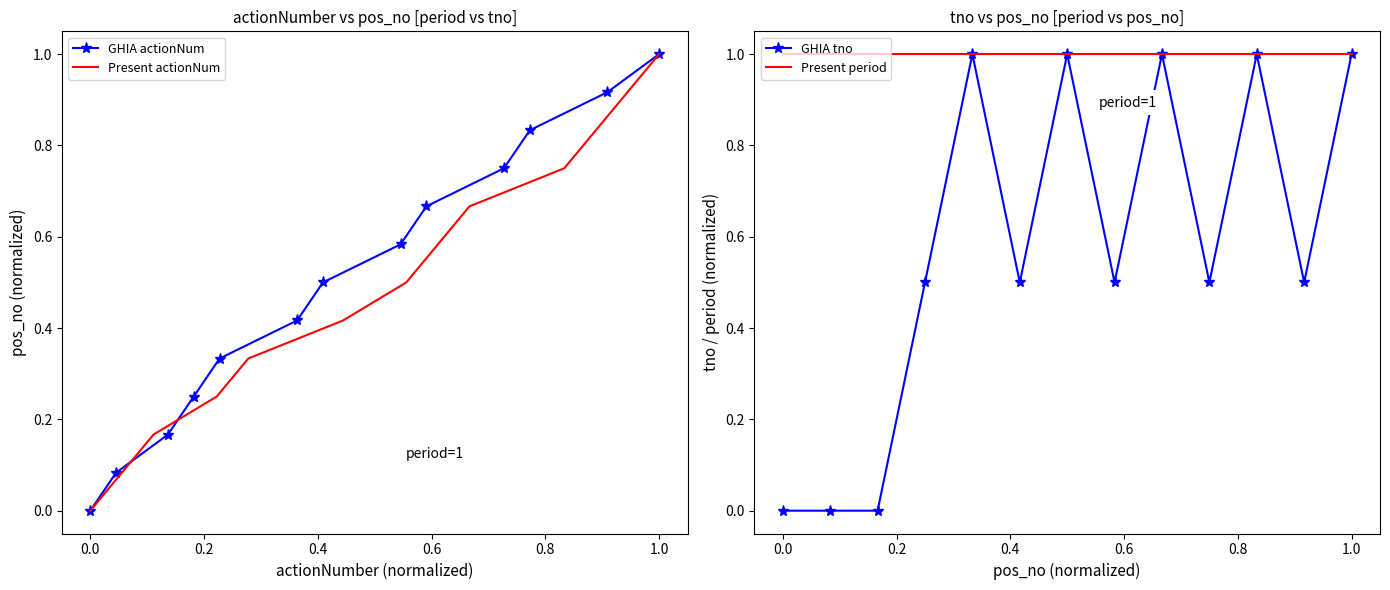

True or false: GHIA actionNum and Present period intersect in this chart.

False